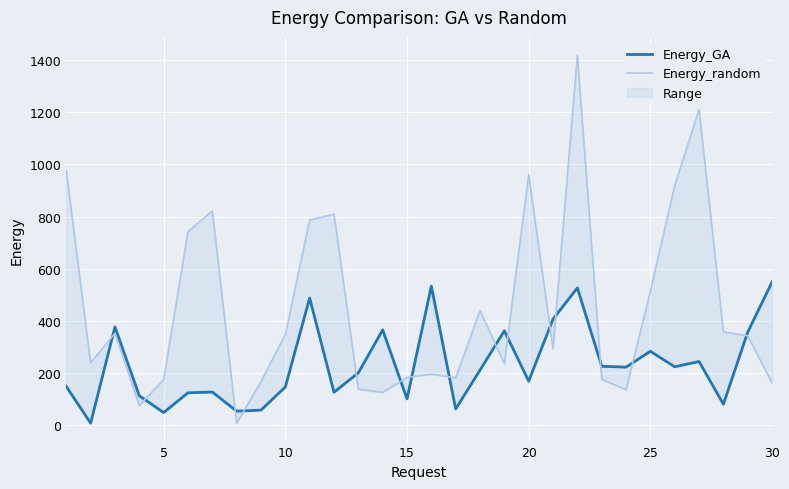

True or false: Energy_random has a value of 573.9 at 27.

False